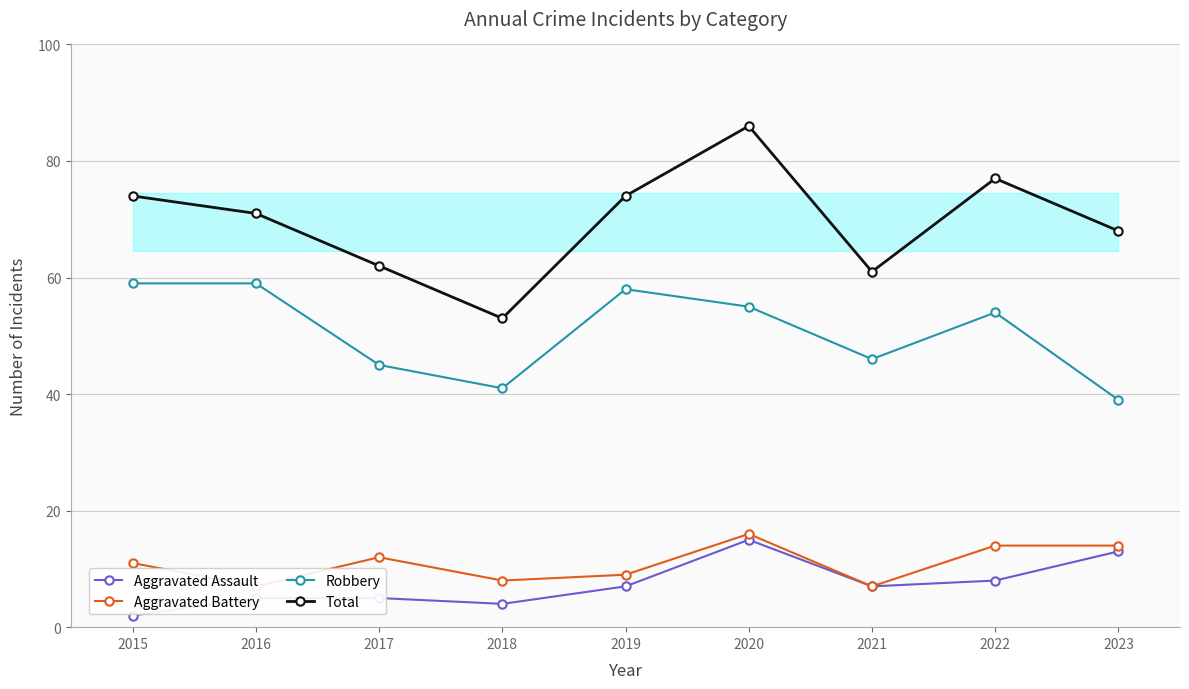

Reading left to right, extract all data points from this chart.

Aggravated Assault: 2015=2	2016=5	2017=5	2018=4	2019=7	2020=15	2021=7	2022=8	2023=13
Aggravated Battery: 2015=11	2016=7	2017=12	2018=8	2019=9	2020=16	2021=7	2022=14	2023=14
Robbery: 2015=59	2016=59	2017=45	2018=41	2019=58	2020=55	2021=46	2022=54	2023=39
Total: 2015=74	2016=71	2017=62	2018=53	2019=74	2020=86	2021=61	2022=77	2023=68